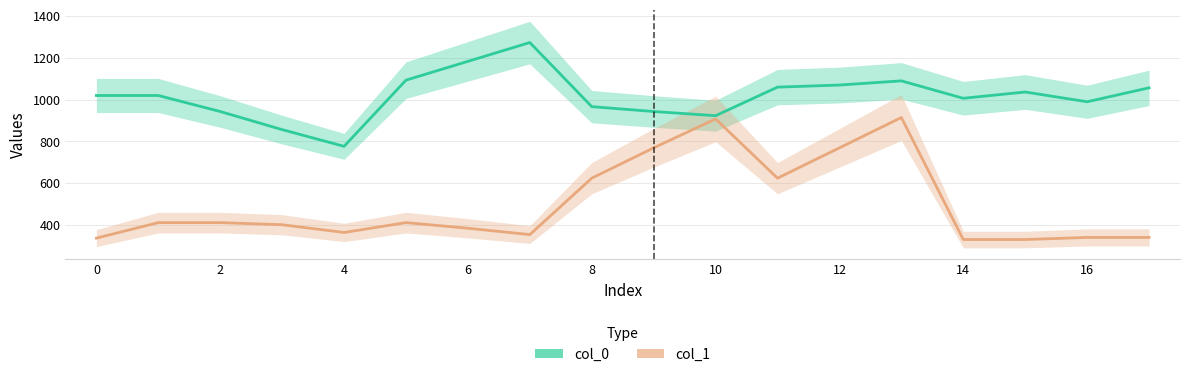

What is the highest value of the col_1 series?

914.6